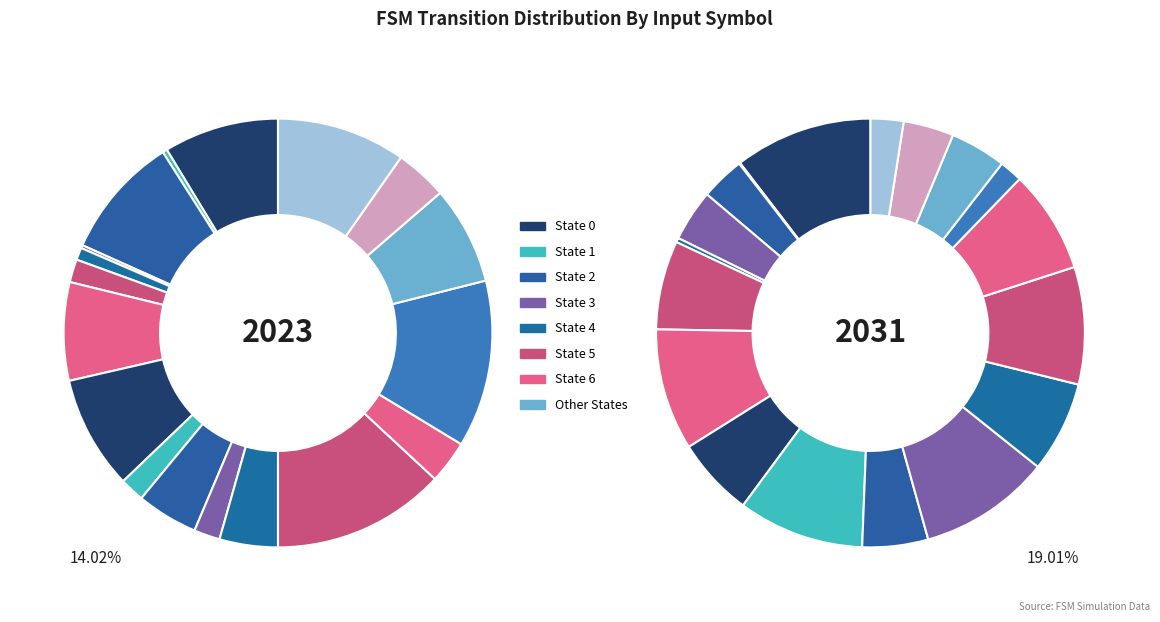

Is it true that State 3 is 1% of the pie?

False